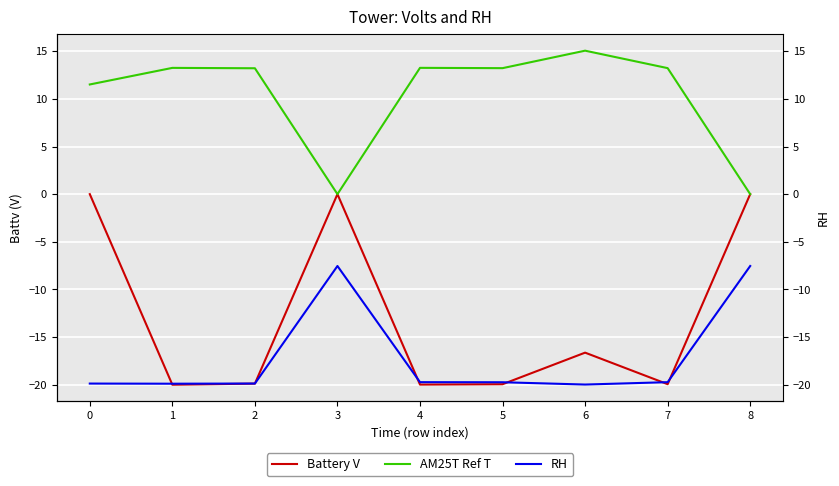

True or false: RH has more than 2 points higher than both neighbors.

False